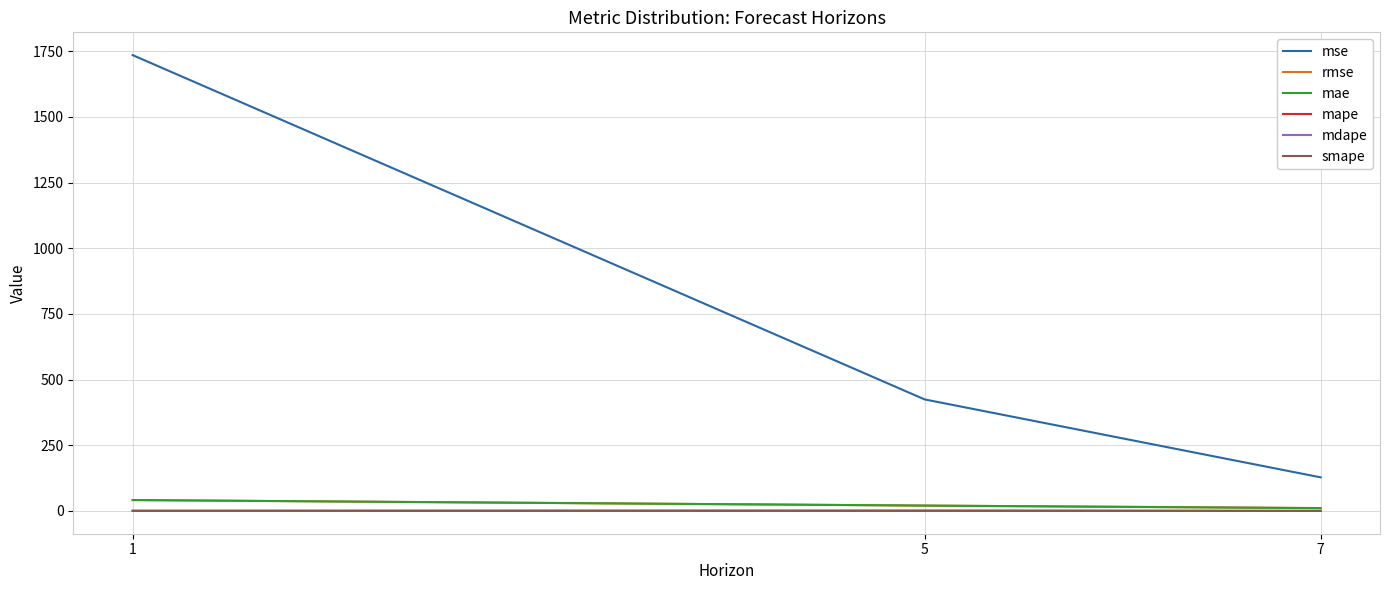

Is the value of mse at 7 greater than the value of rmse at 1?

Yes